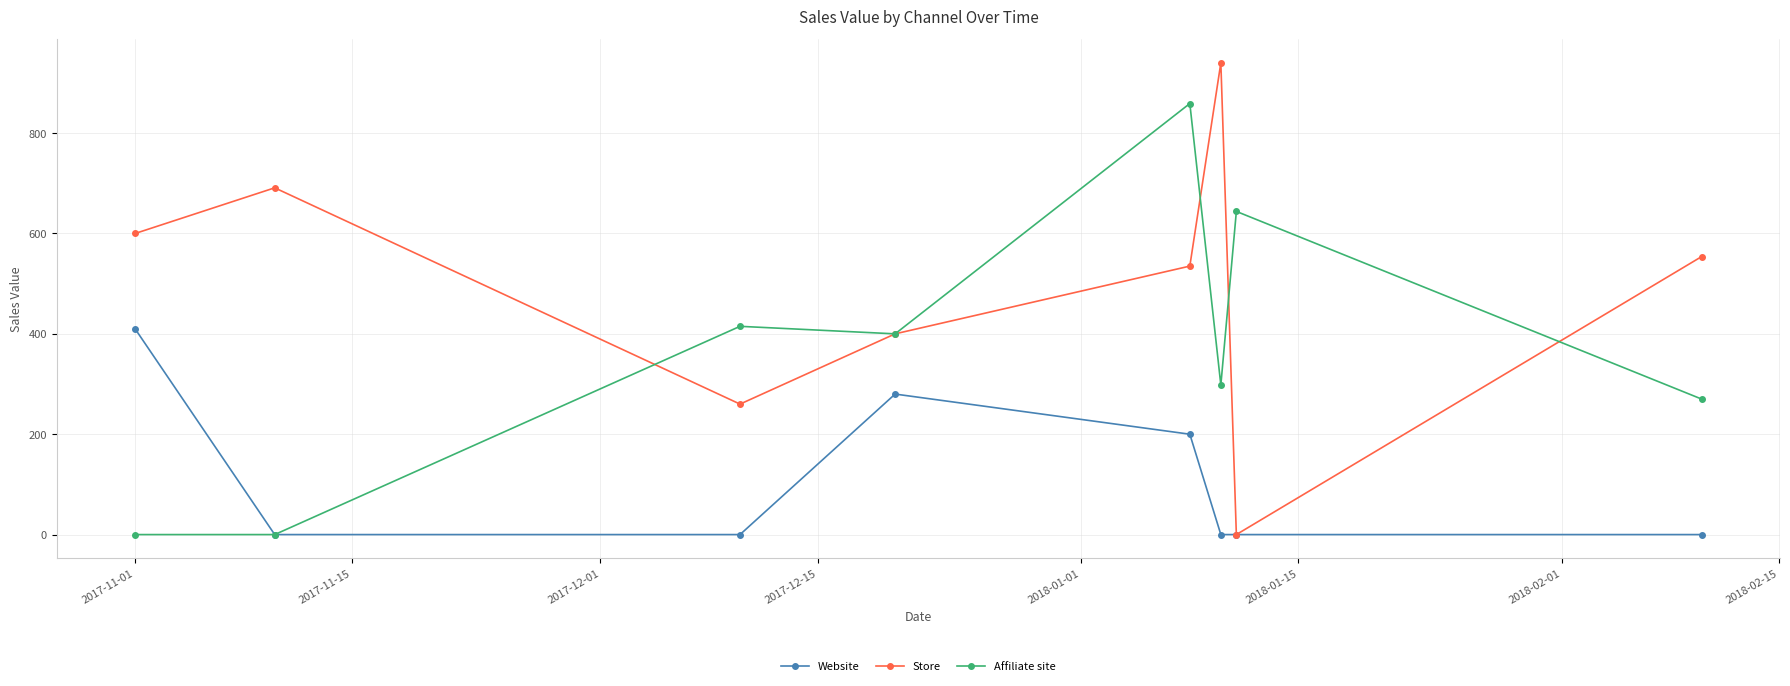

In Store, how many points are lower than both neighbors (excluding endpoints)?

2